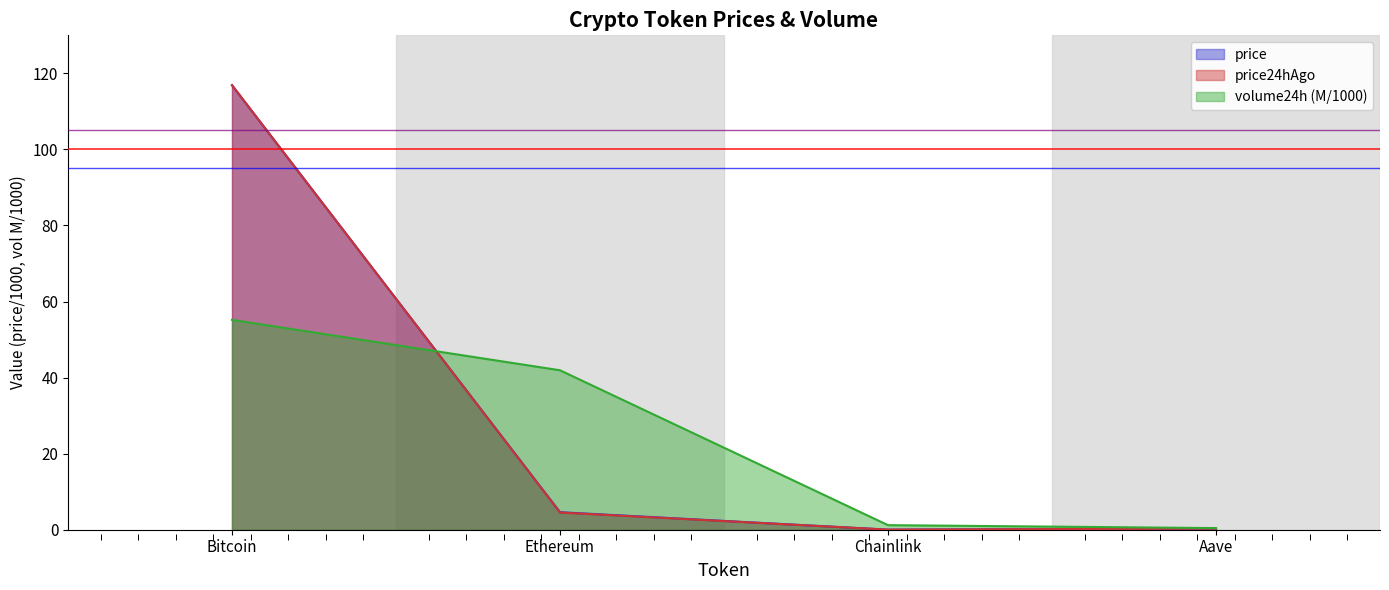

Rank the series by their maximum value, from highest to lowest.

price24hAgo, price, volume24h